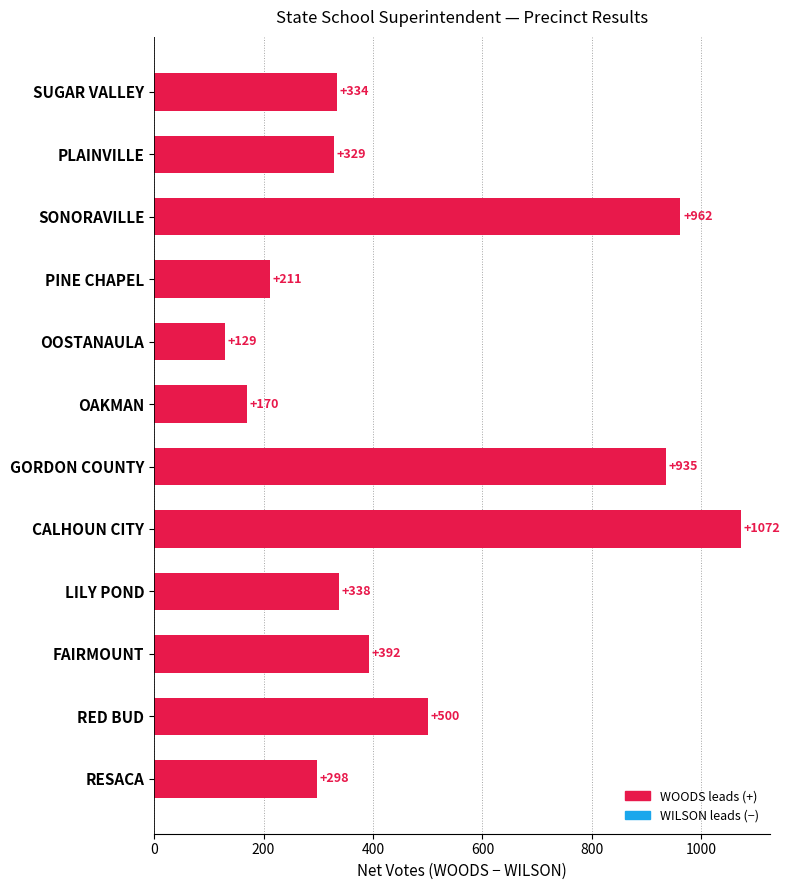

Approximately how many times larger is the value at GORDON COUNTY compared to RED BUD?

1.9